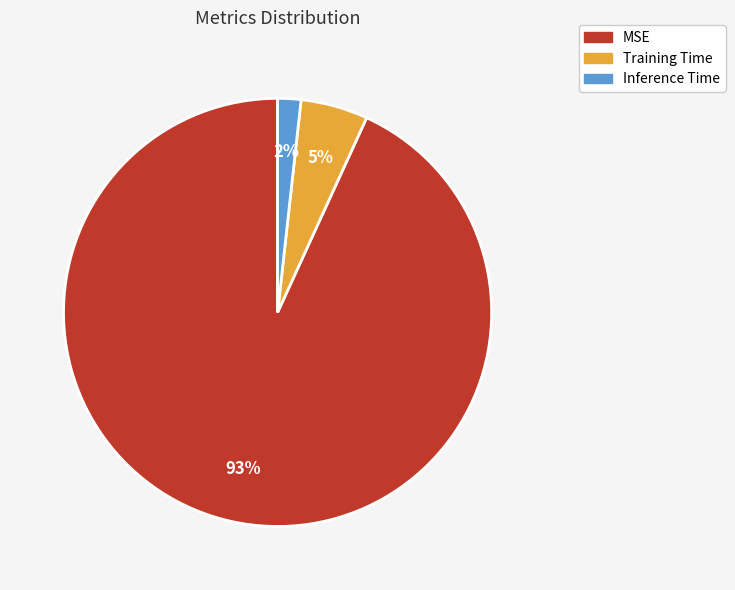

Which has a higher value, Training Time or MSE?

MSE